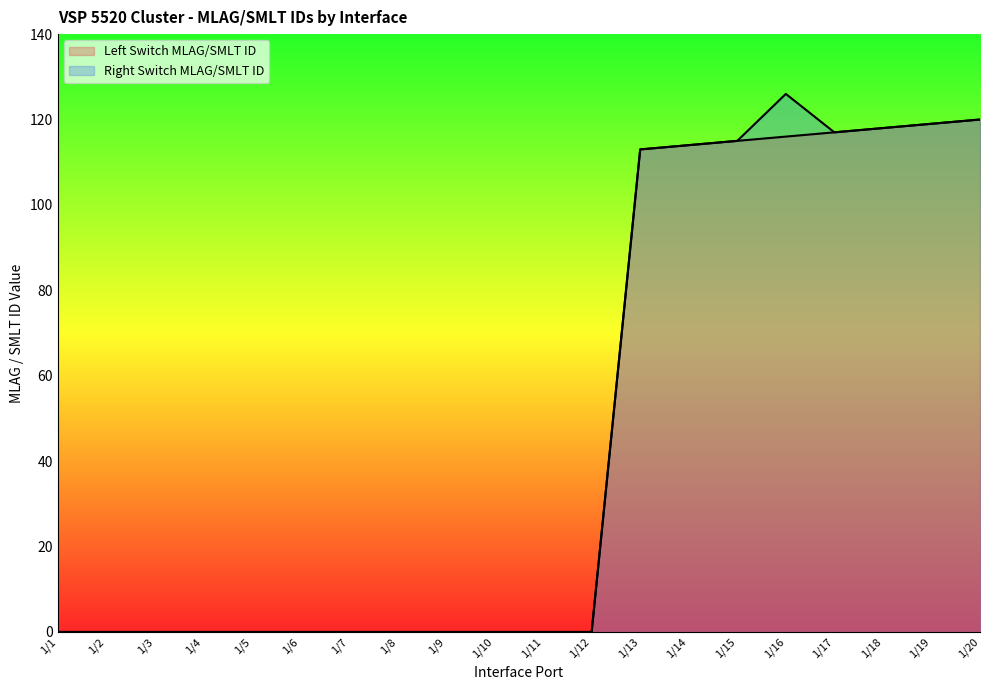

True or false: Left Switch MLAG/SMLT ID has more than 2 interior local peaks.

False